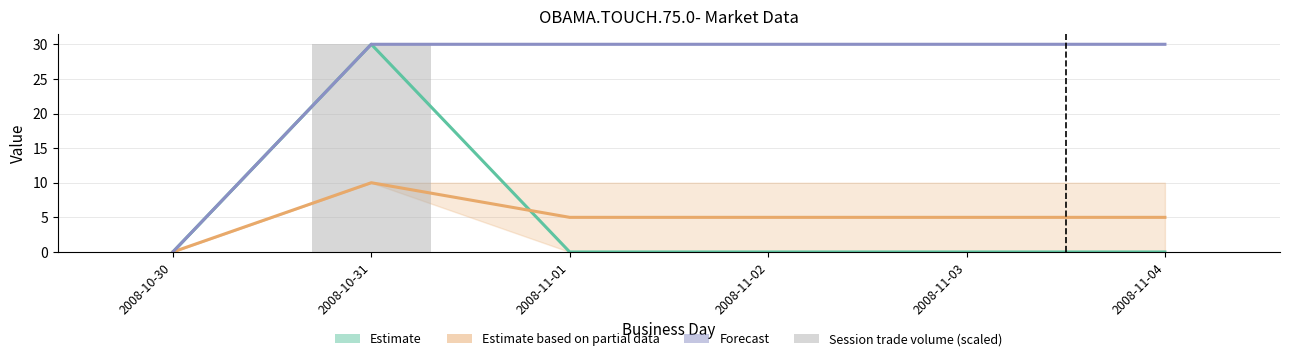

Reading right to left, list all the values displayed in this chart.

Estimate: 0	0	0	0	30	0
Estimate based on partial: 5	5	5	5	10	0
Forecast: 30	30	30	30	30	0
session trade volume (scaled): 0	0	0	0	30	0